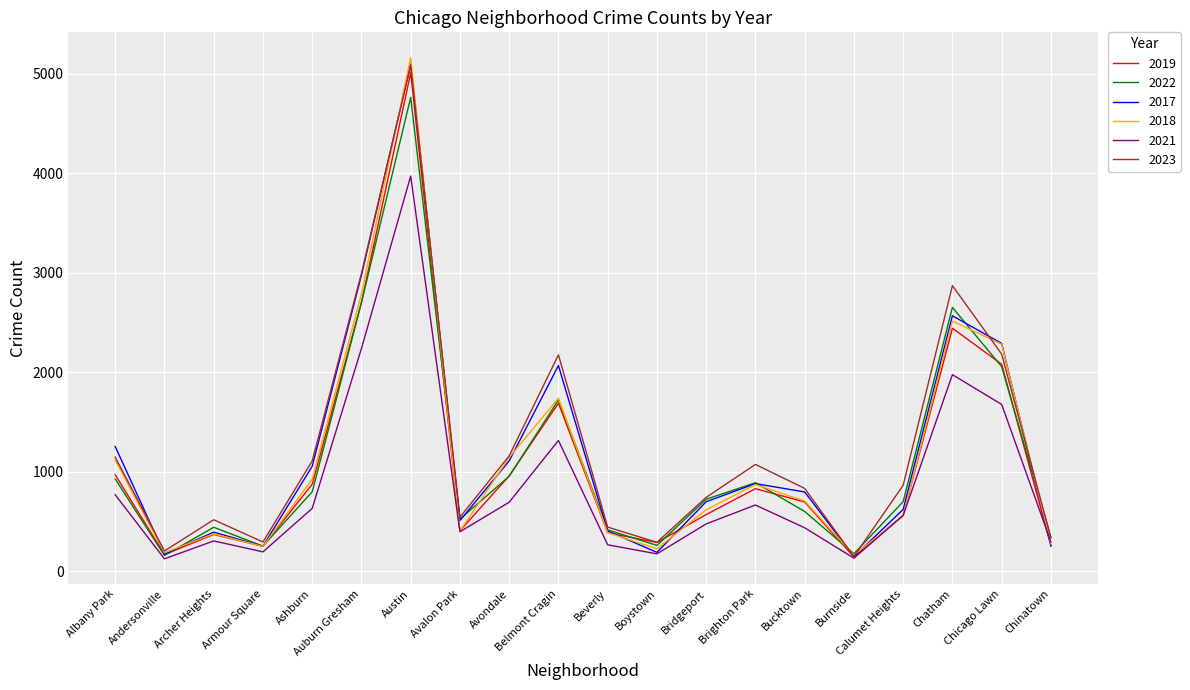

True or false: 2017 and 2018 cross at least once.

True